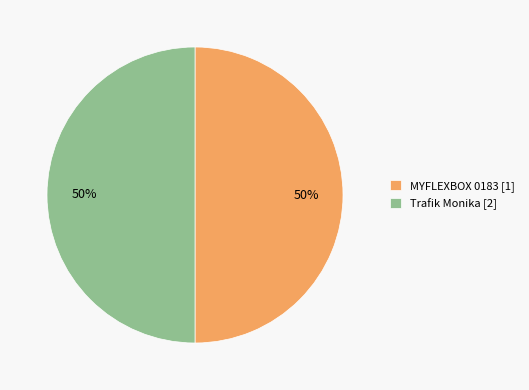

Combined, do Trafik Monika [2] and MYFLEXBOX 0183 [1] account for over 50%?

Yes